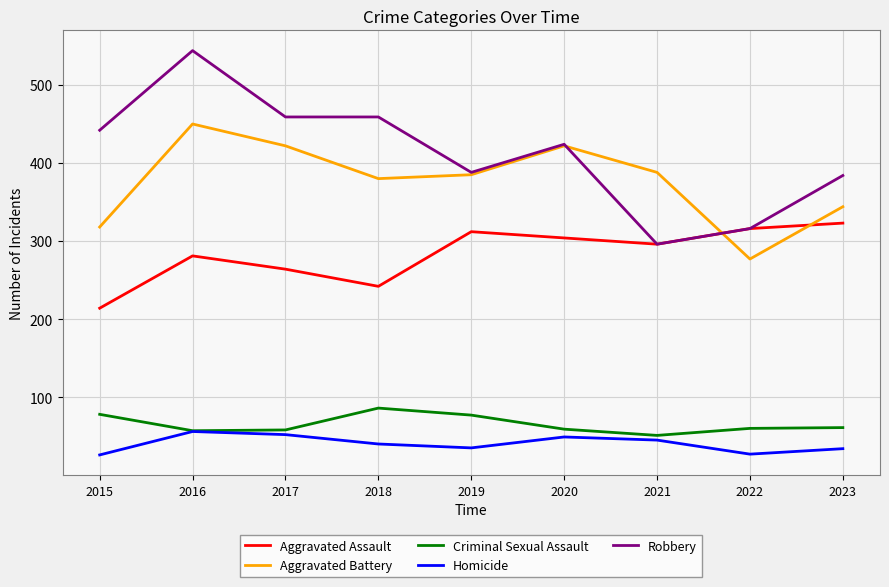

Is it true that Aggravated Battery equals 658 at 2017?

False